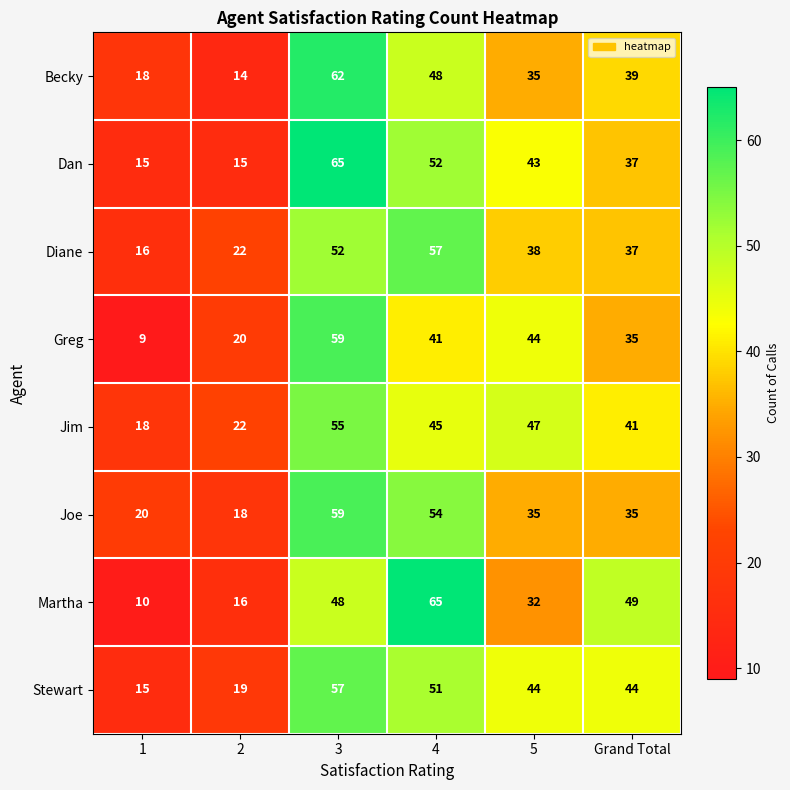

True or false: Becky has a value of 18 at 1.

True